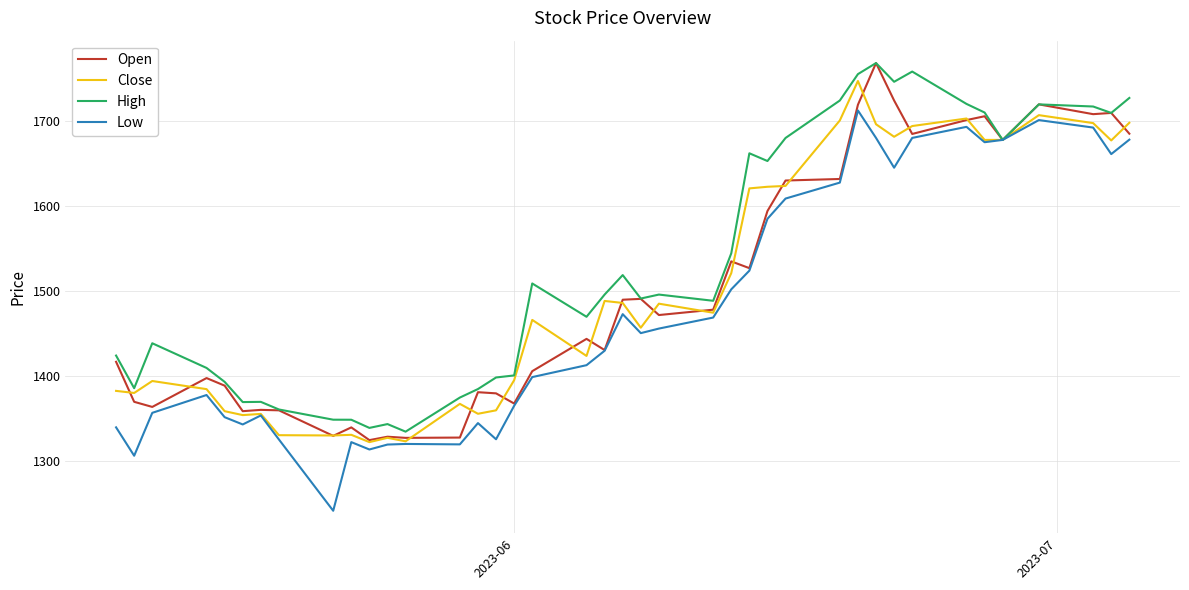

What is the greatest value displayed?

1768.0